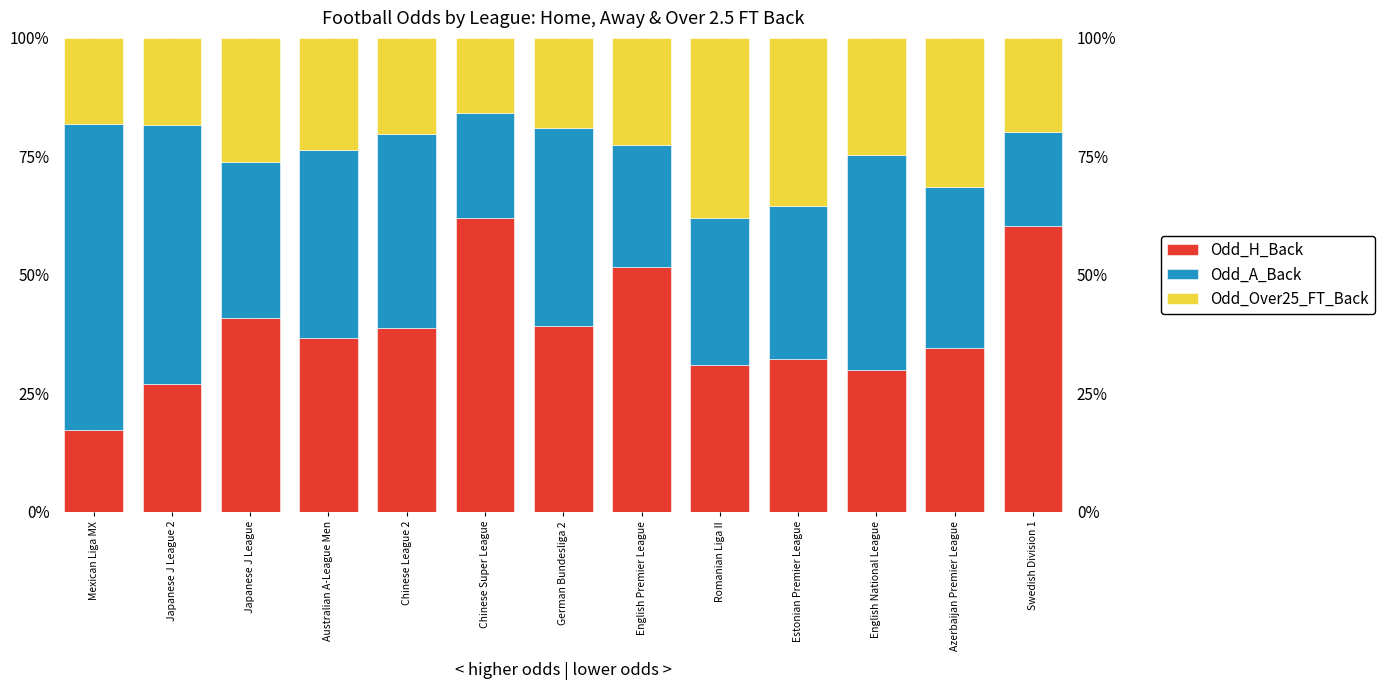

What is the minimum value shown in the chart?

15.8